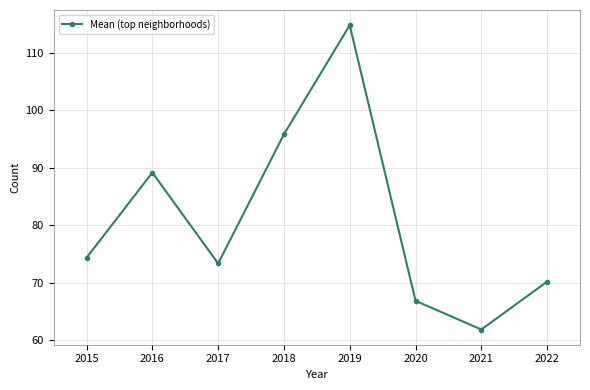

Where is the first local maximum?

2016